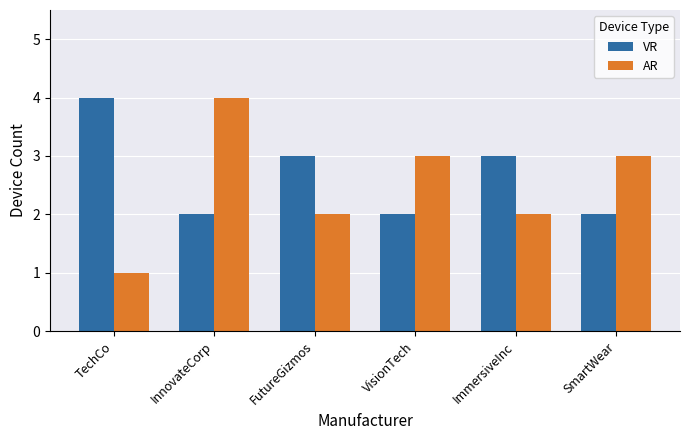

At SmartWear, list the series in order from smallest to largest.

VR, AR